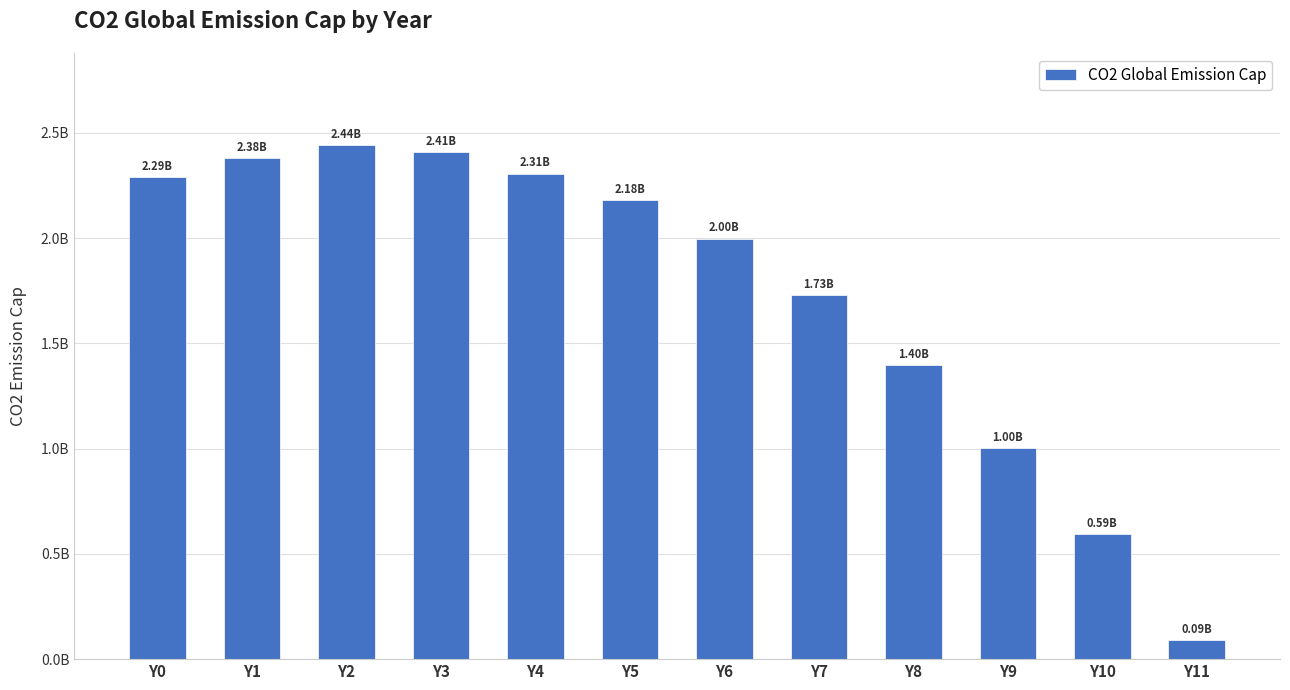

Approximately how many times larger is the value at Y3 compared to Y9?

2.4